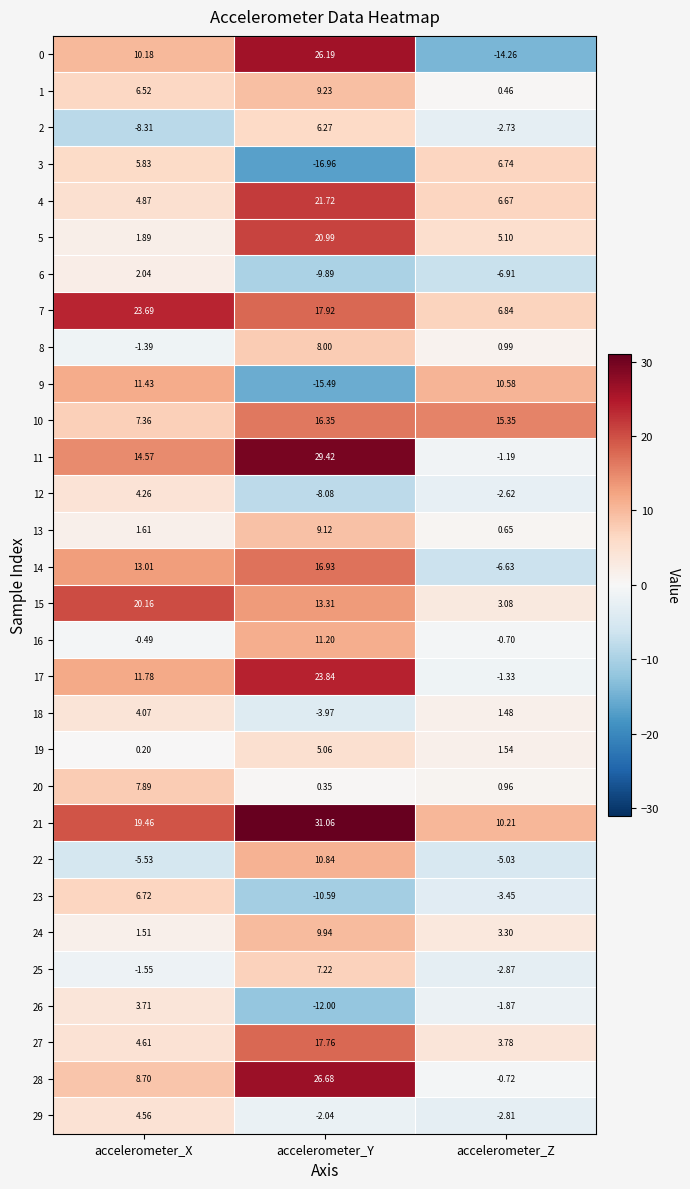

Which series has the widest spread of values?

0